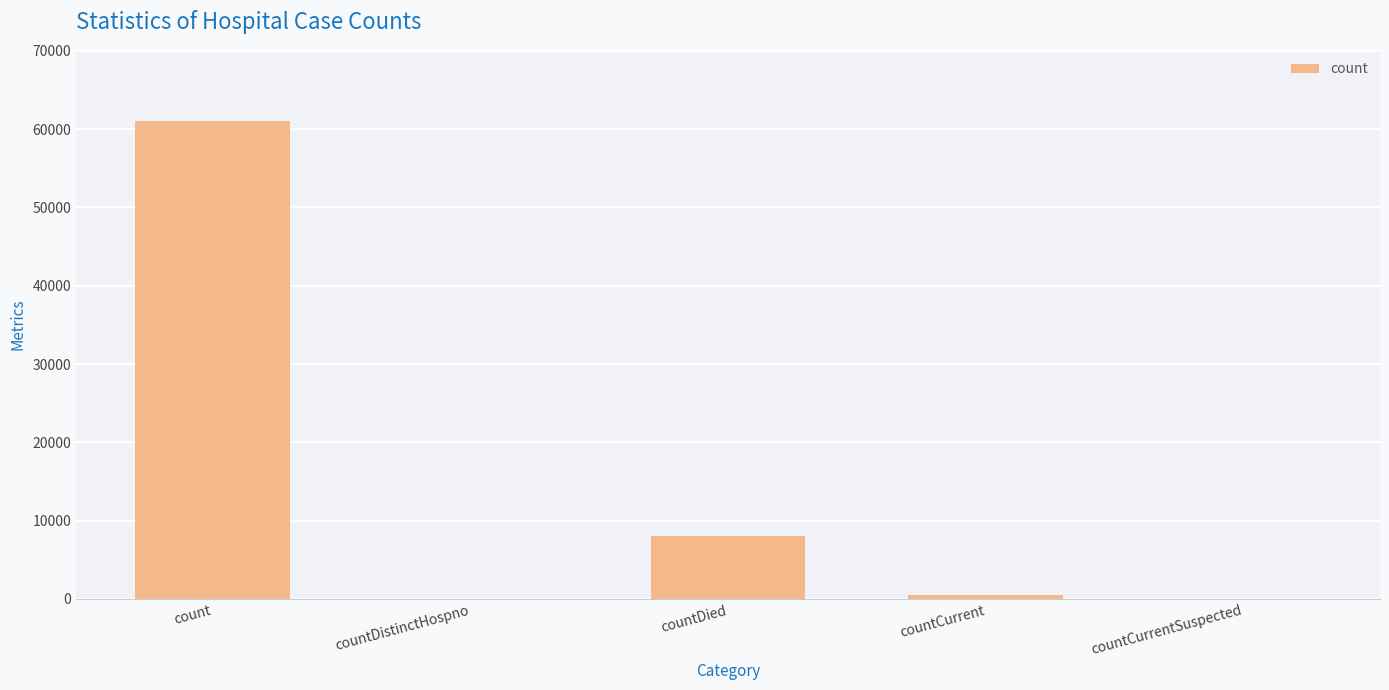

The value at countCurrentSuspected is 0. True or false?

True